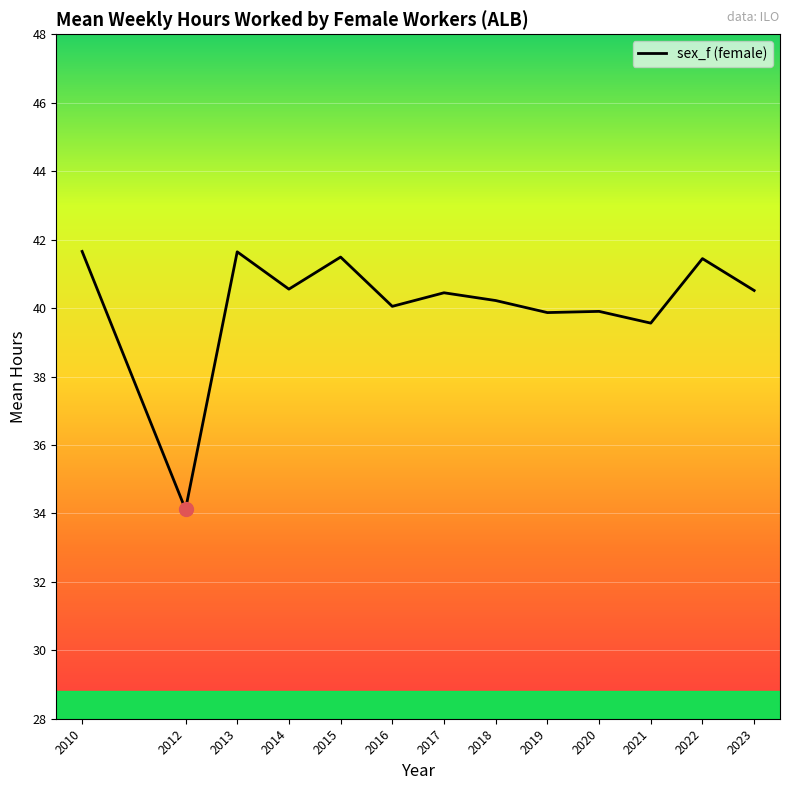

What is the smallest value displayed?

34.1